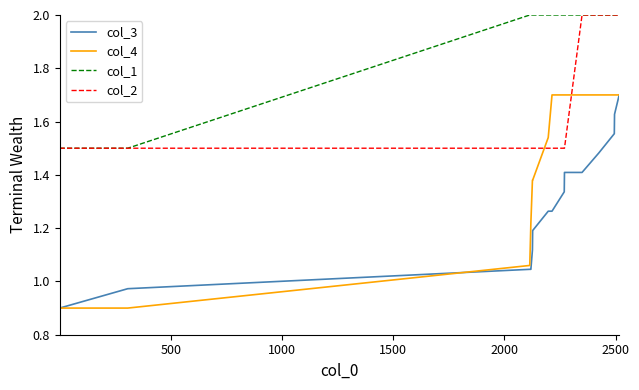

True or false: col_2 and col_3 intersect in this chart.

False